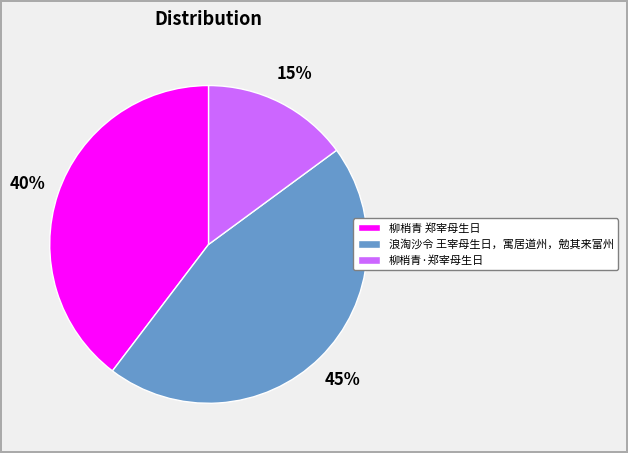

How many slices are in this pie chart?

3